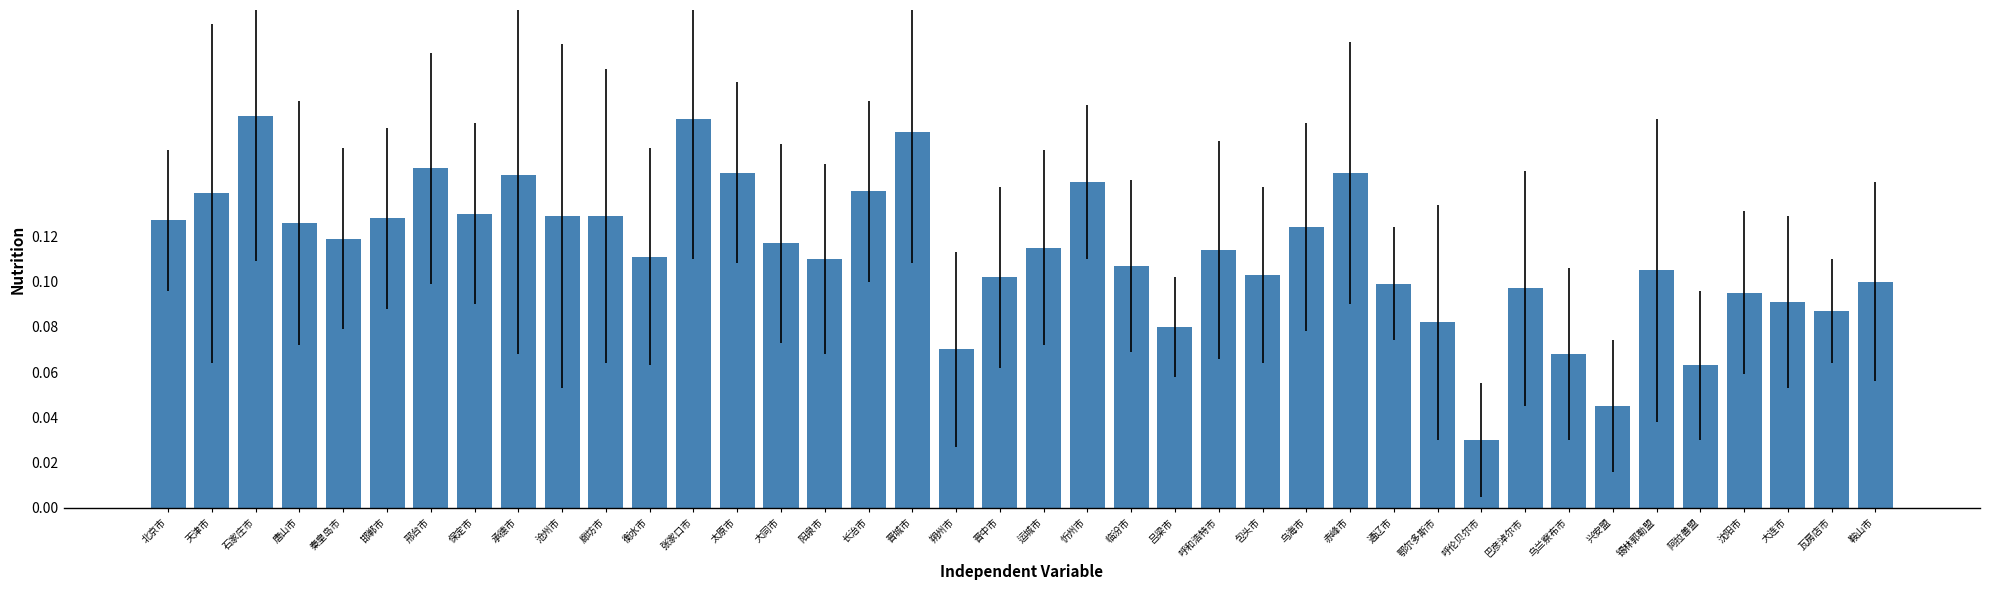

What is the sum of all values?

4.5